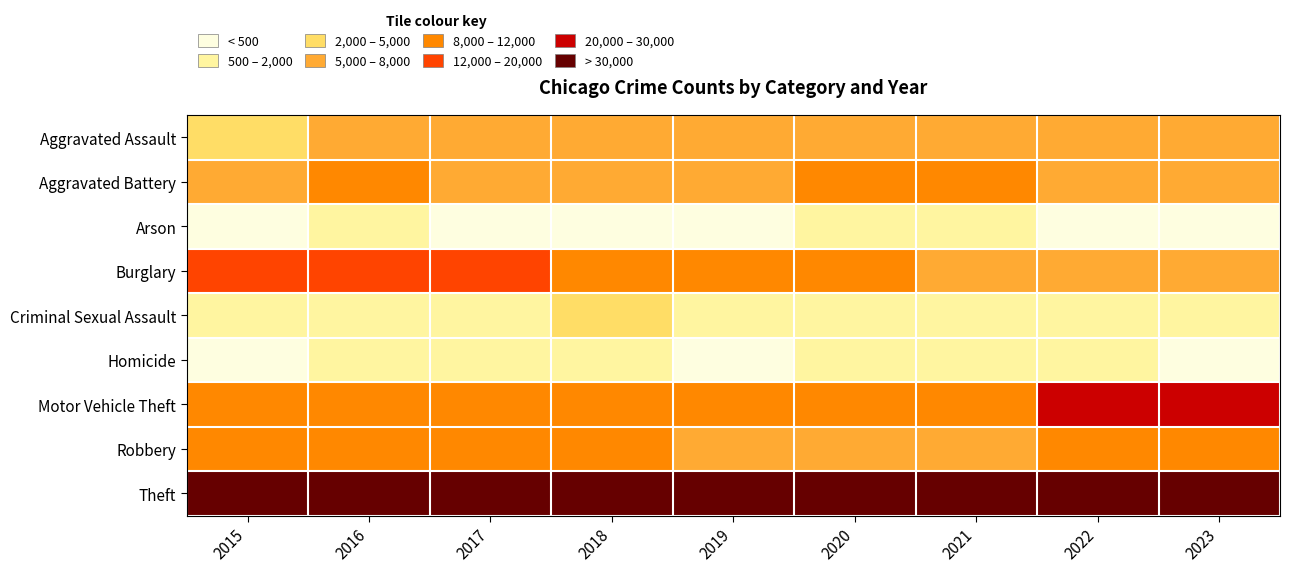

Between 2019 and 2017, which is larger?

2019